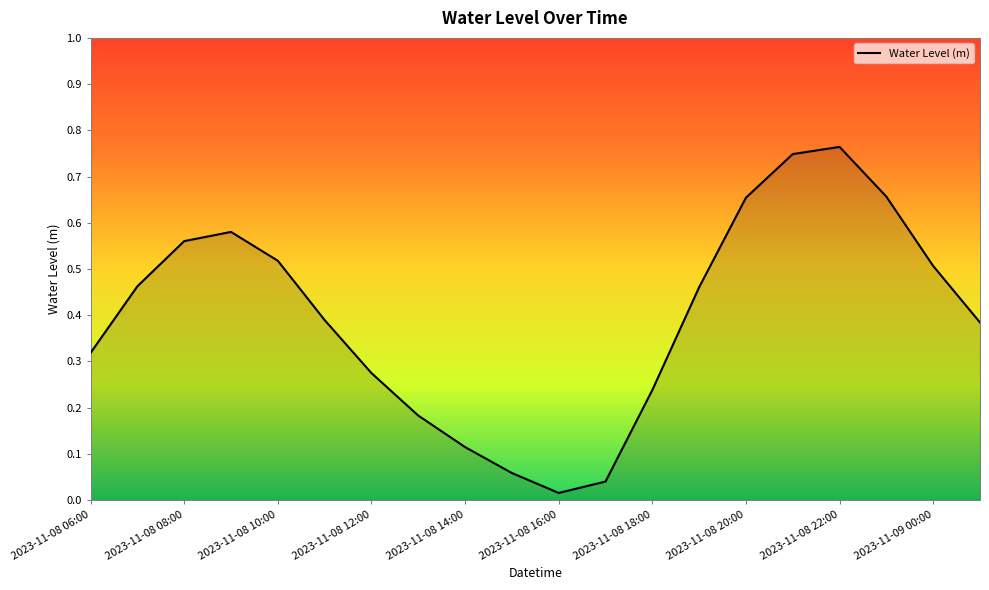

Does the chart have visible grid lines?

No